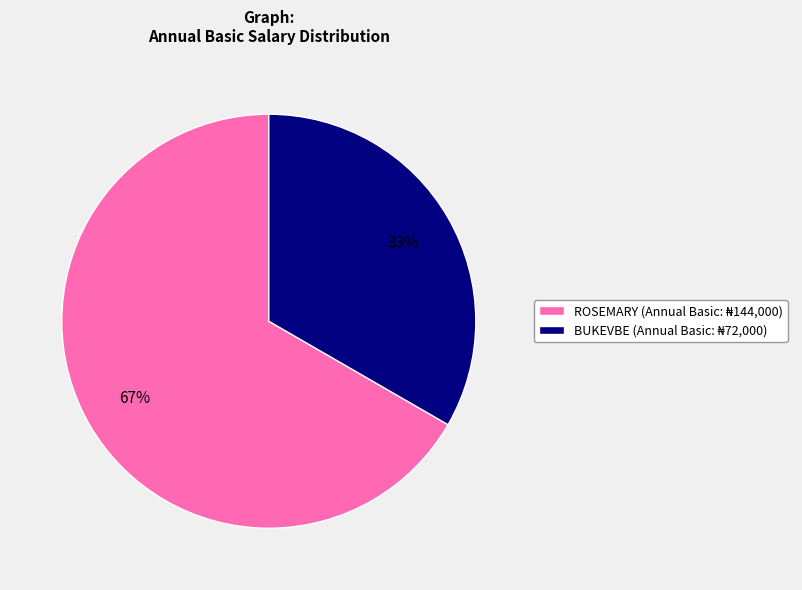

Is it true that BUKEVBE is 33% of the pie?

True